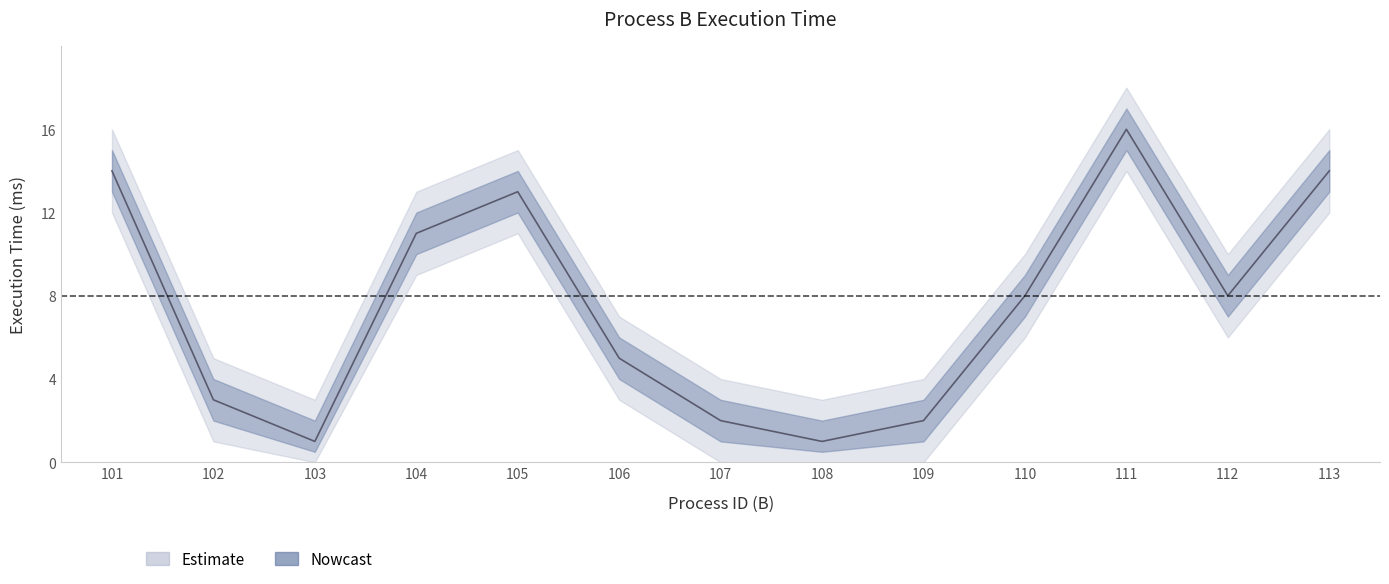

True or false: lower_bound has a value of 4 at 110.

False